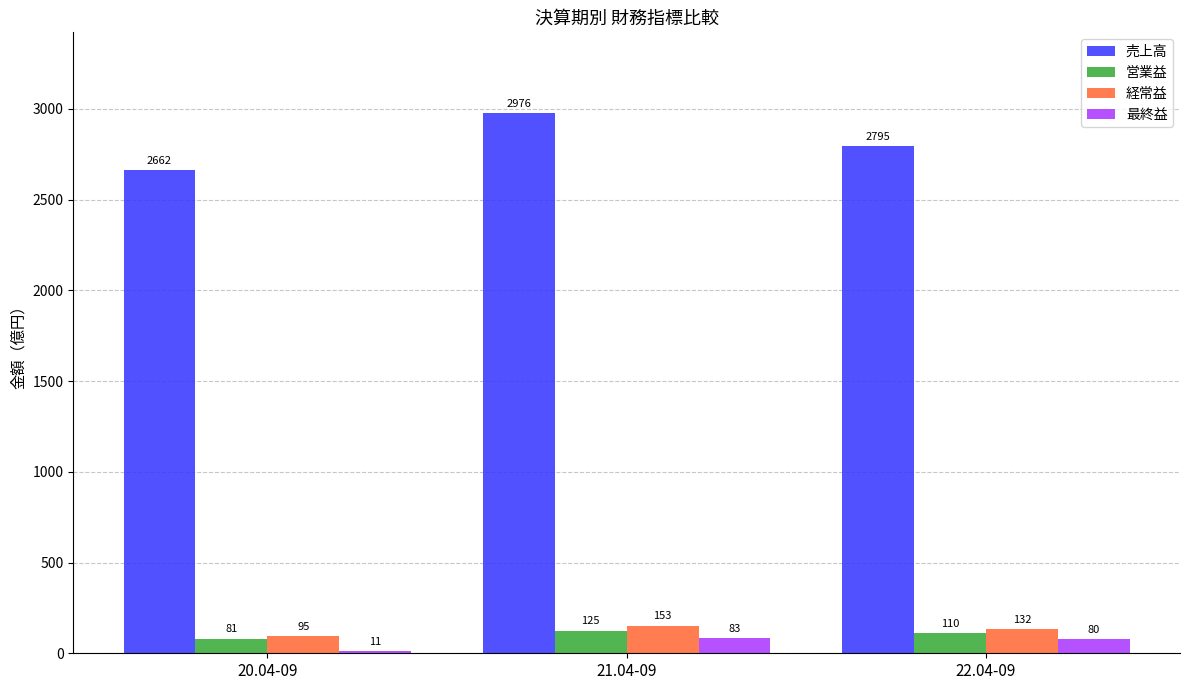

At which category does the chart reach its minimum across all series?

20.04-09